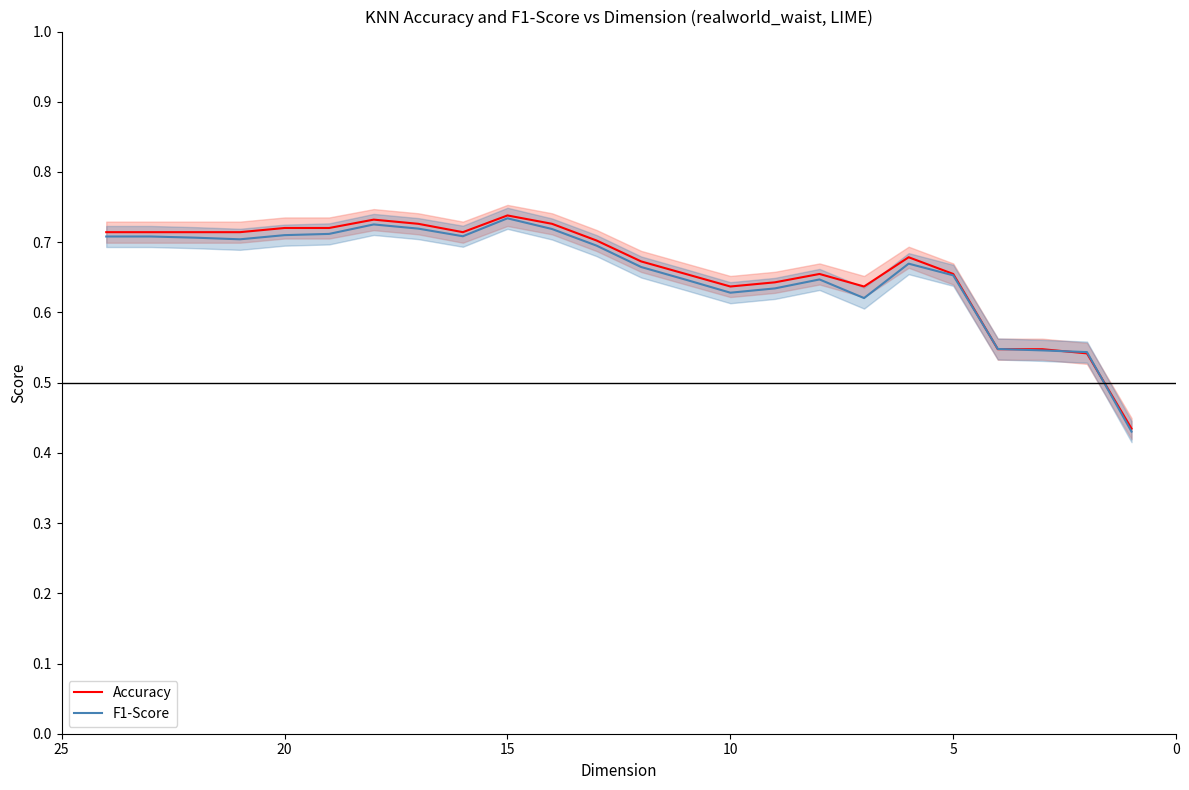

What is the value of the F1-Score point at the 3rd from the left?

0.7